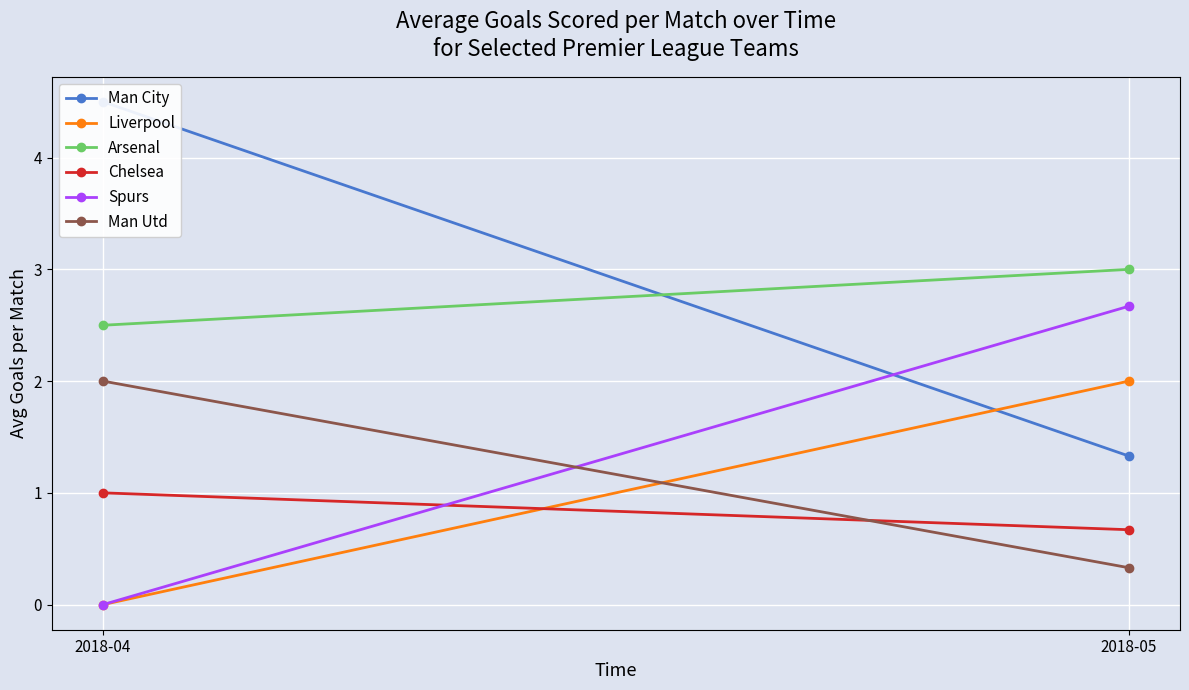

What is the sum of the Spurs values at 2018-05 and 2018-04?

2.7